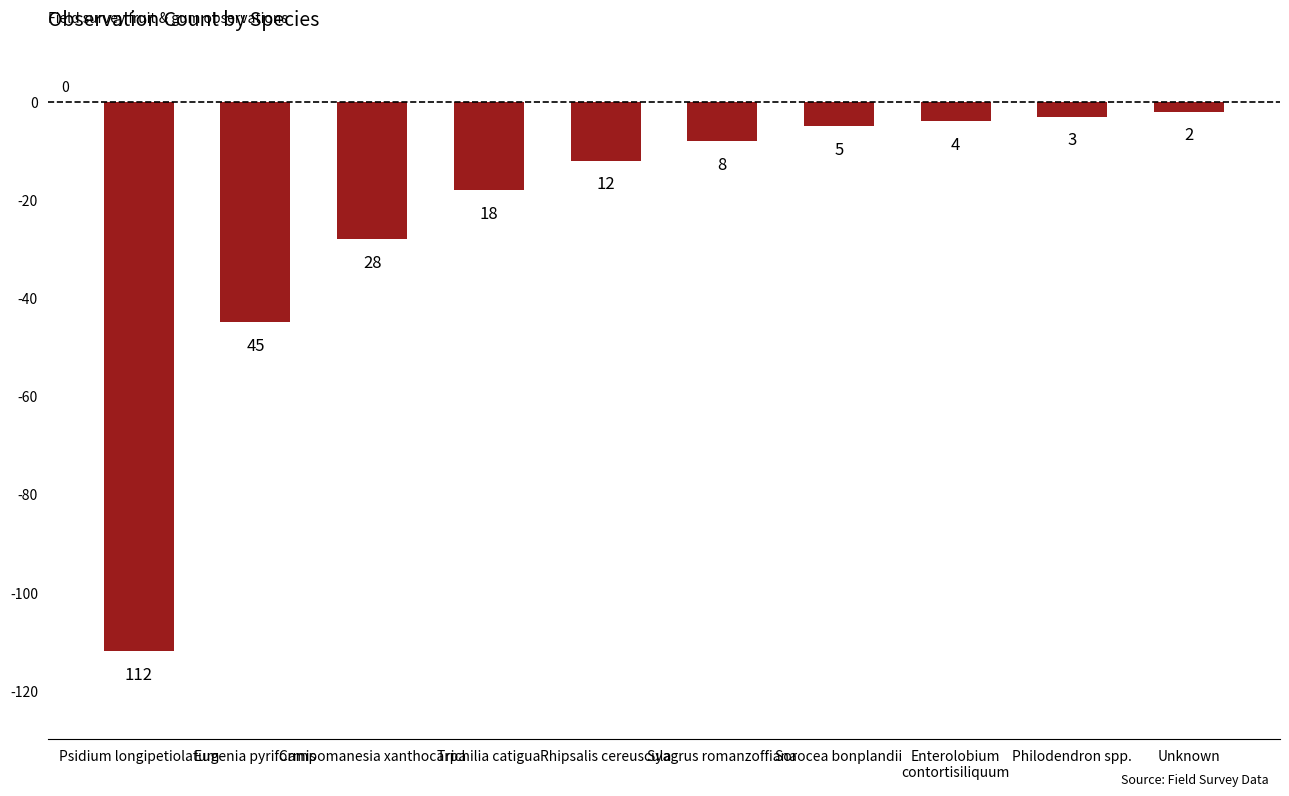

Are the bars horizontal?

No